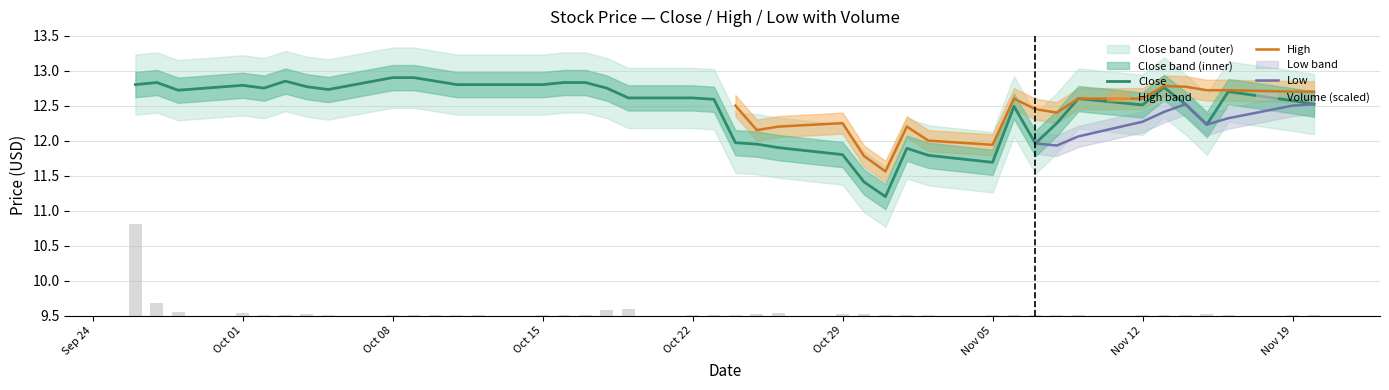

What is the label of the 37th bar from the right?

Oct 01